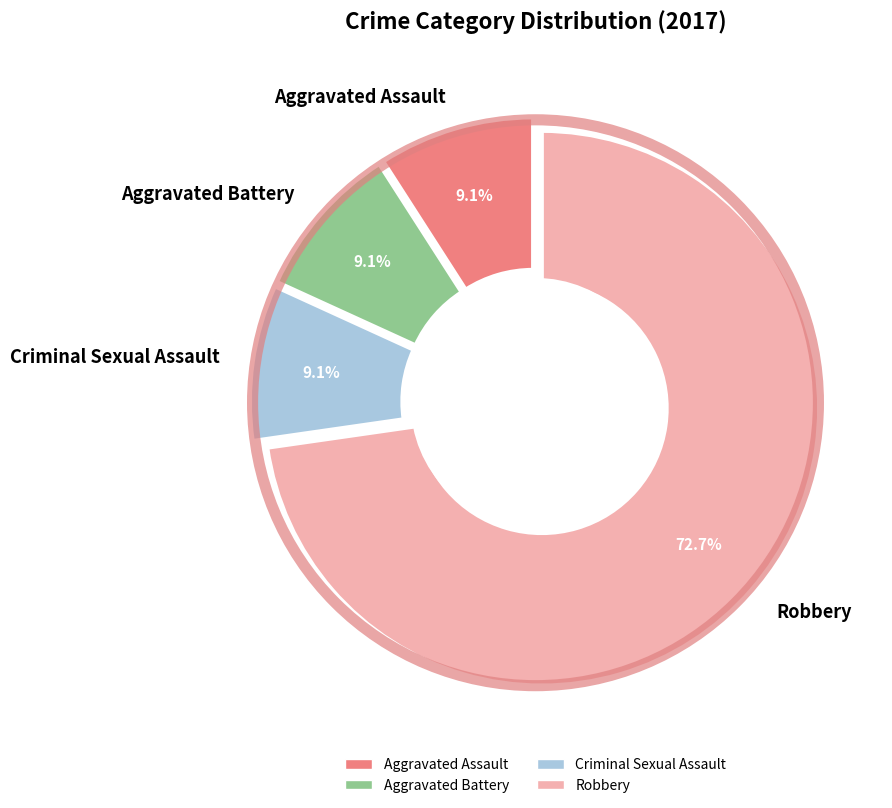

True or false: Homicide accounts for 0% of the total.

True